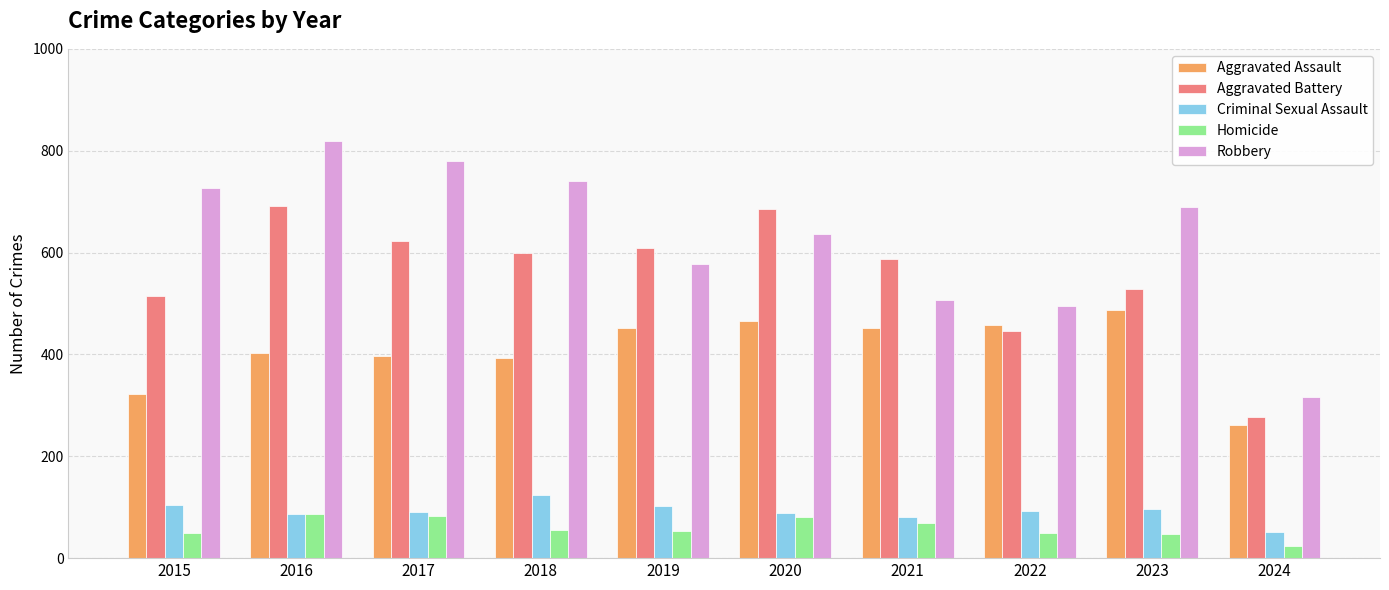

How many bars are there in each group?

5